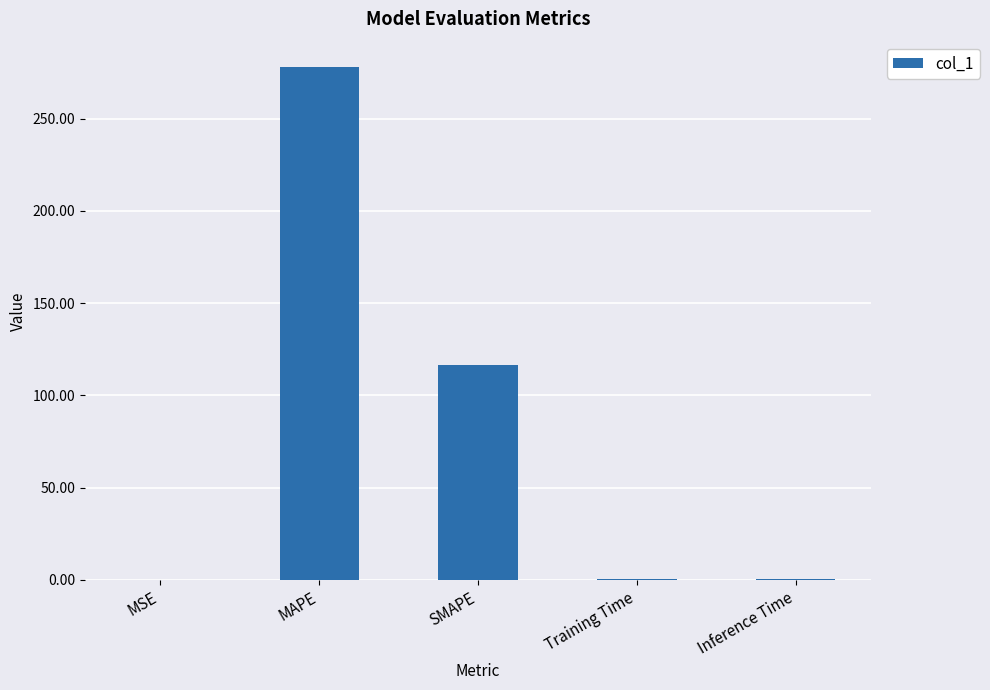

What is the greatest value displayed?

277.8